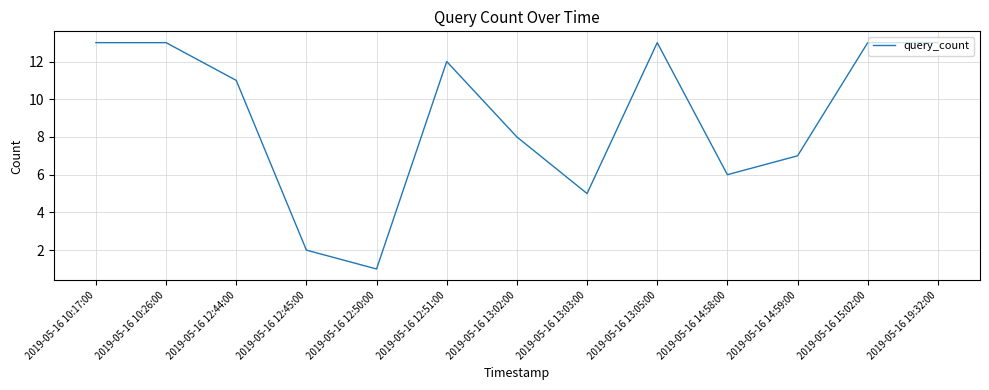

What is the sum of the values at 2019-05-16 14:58:00 and 2019-05-16 12:44:00?

17